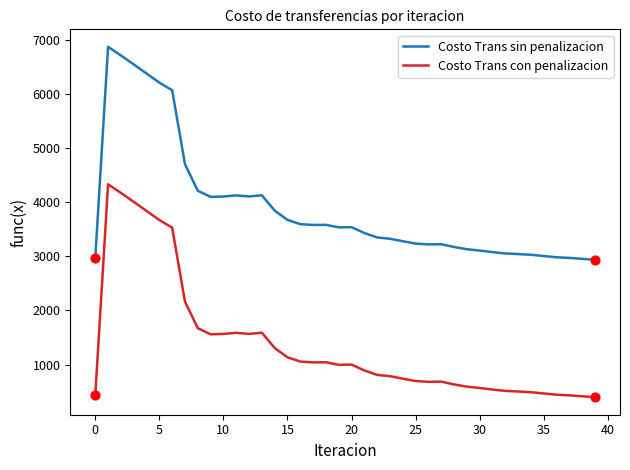

Which series has the largest total across all categories?

Costo Trans sin penalizacion